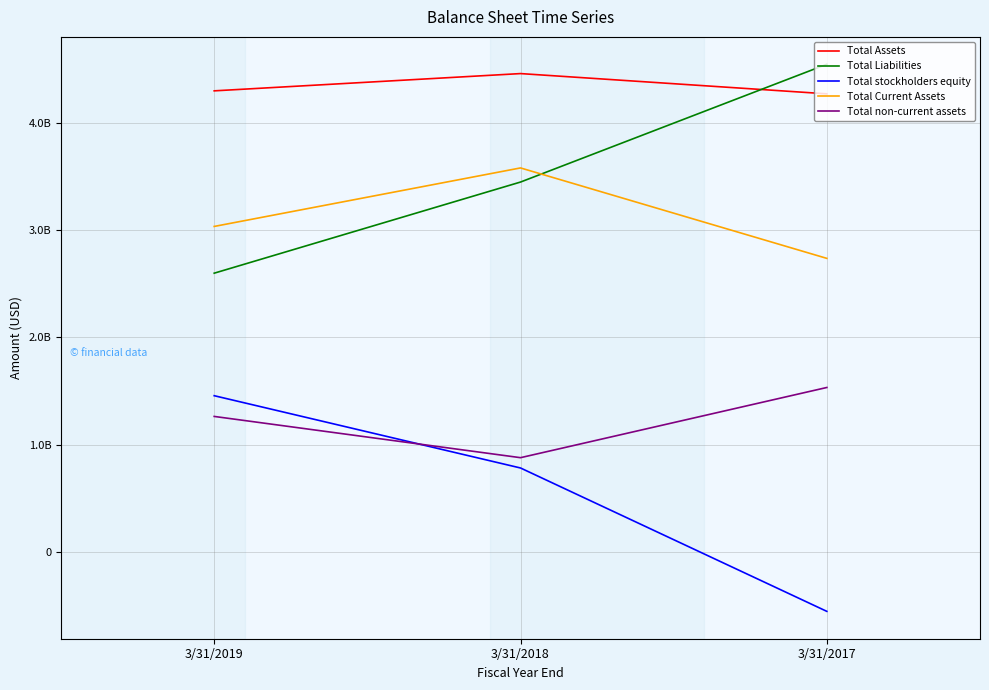

What is the minimum value for Total Assets?

4269513000